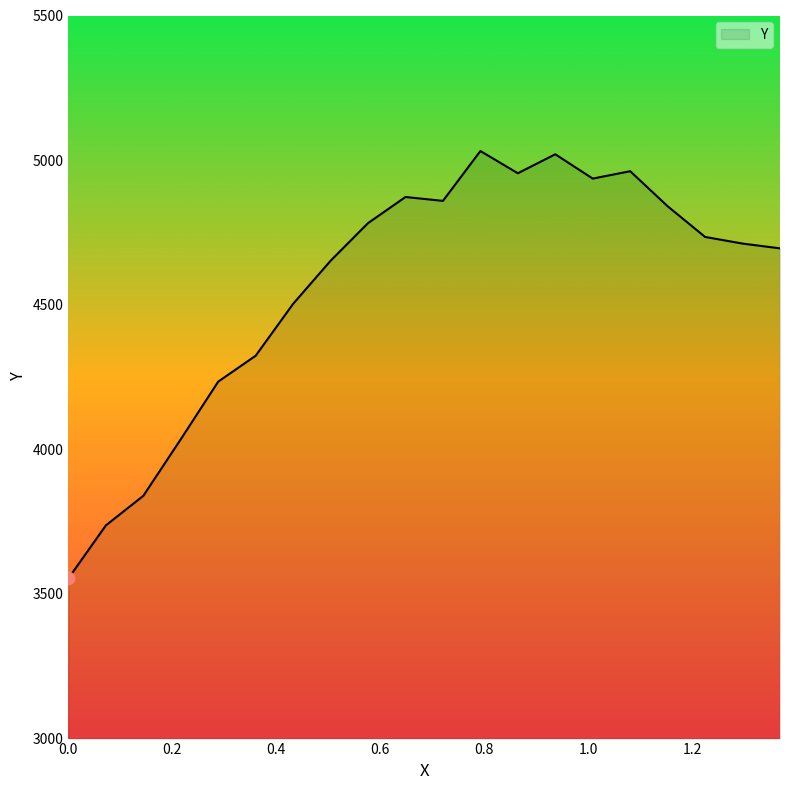

What is the difference between the maximum and minimum values?

1477.4